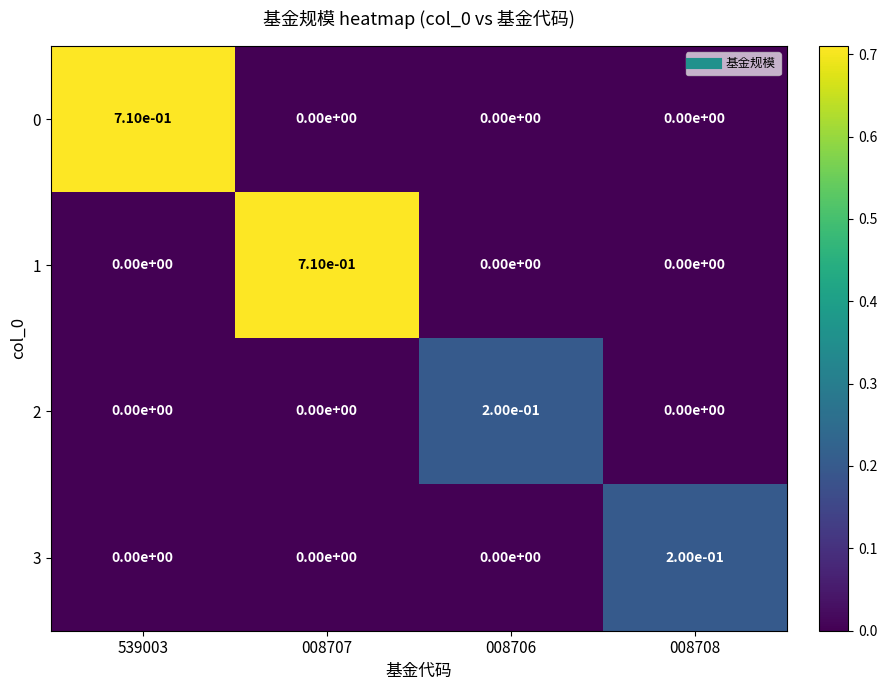

Is the value of 3 at 008708 greater than the value of 0 at 008708?

Yes